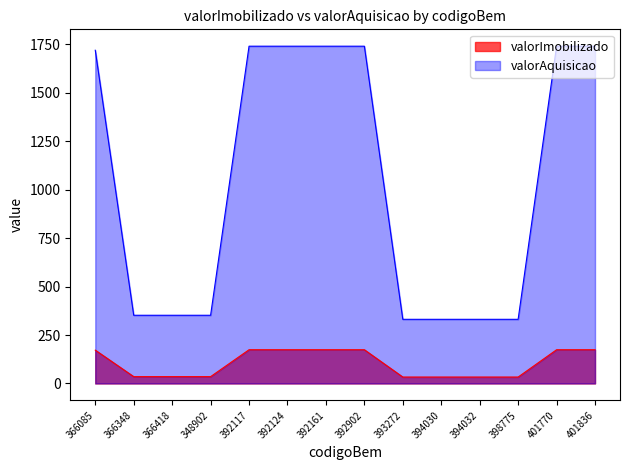

What is the label of the 6th point from the left?

392124